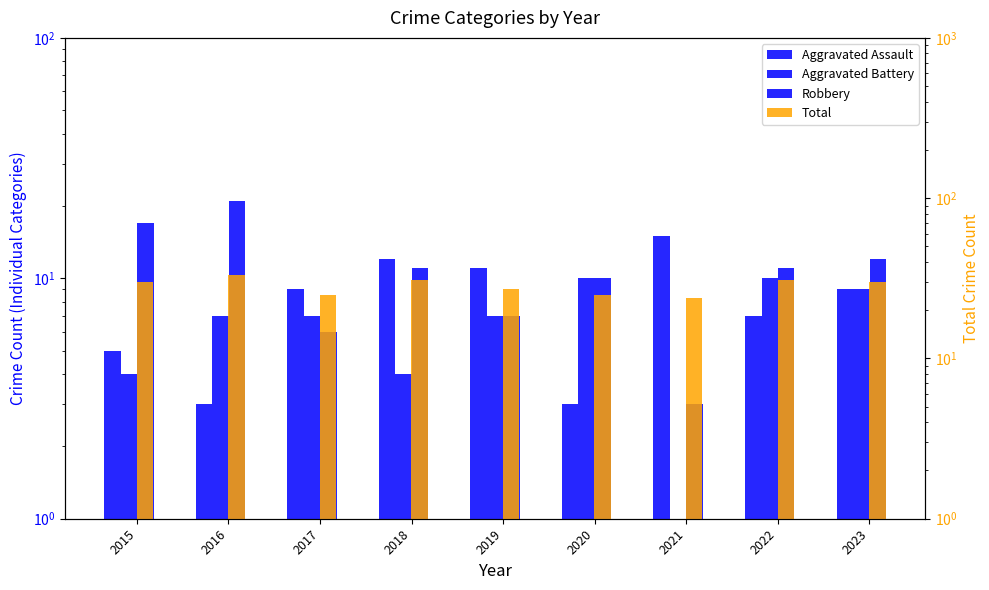

Where does the Robbery series first go above 11?

2015